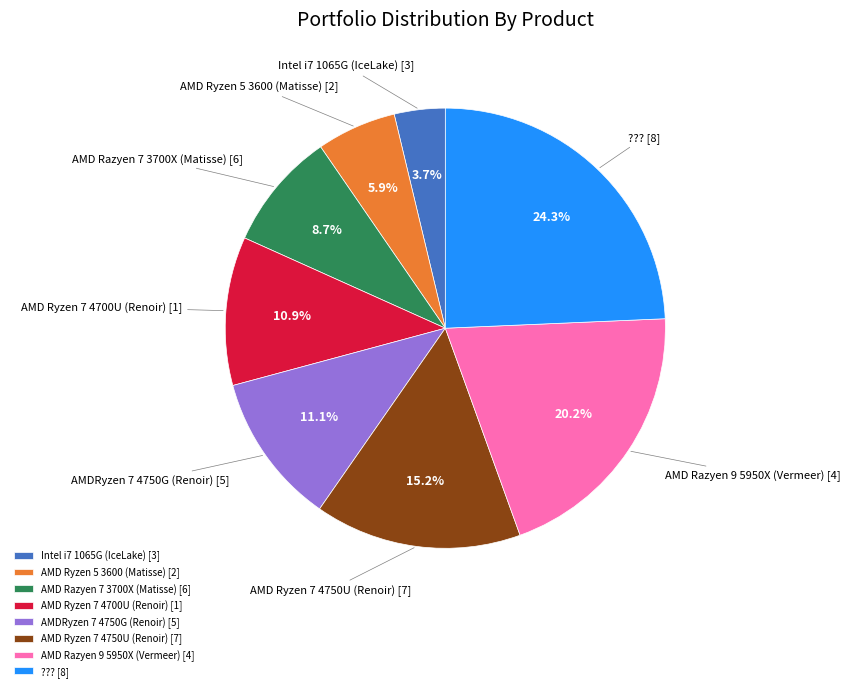

Is it true that AMDRyzen 7 4750G (Renoir) [5] is 11% of the pie?

True